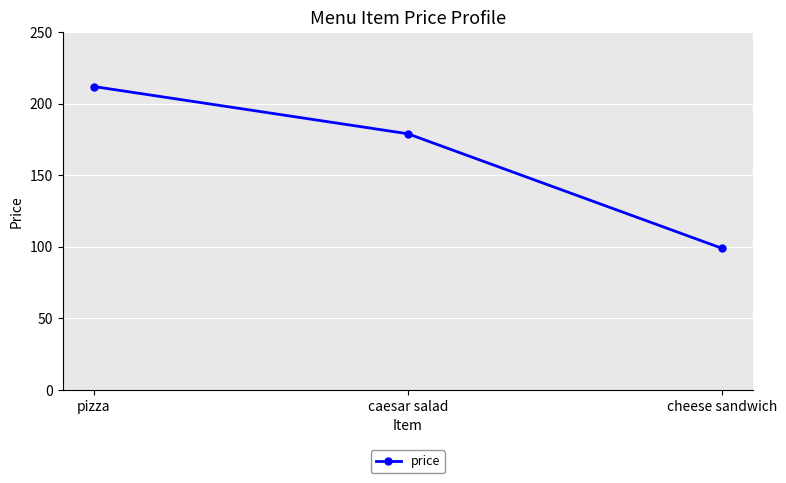

What is the minimum value shown in the chart?

99